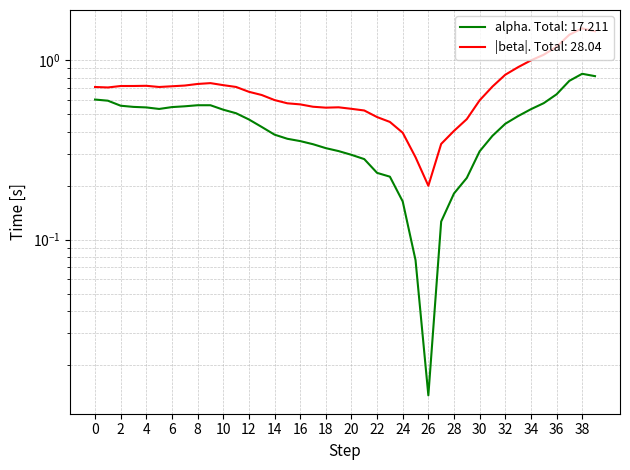

Does the chart have visible grid lines?

Yes